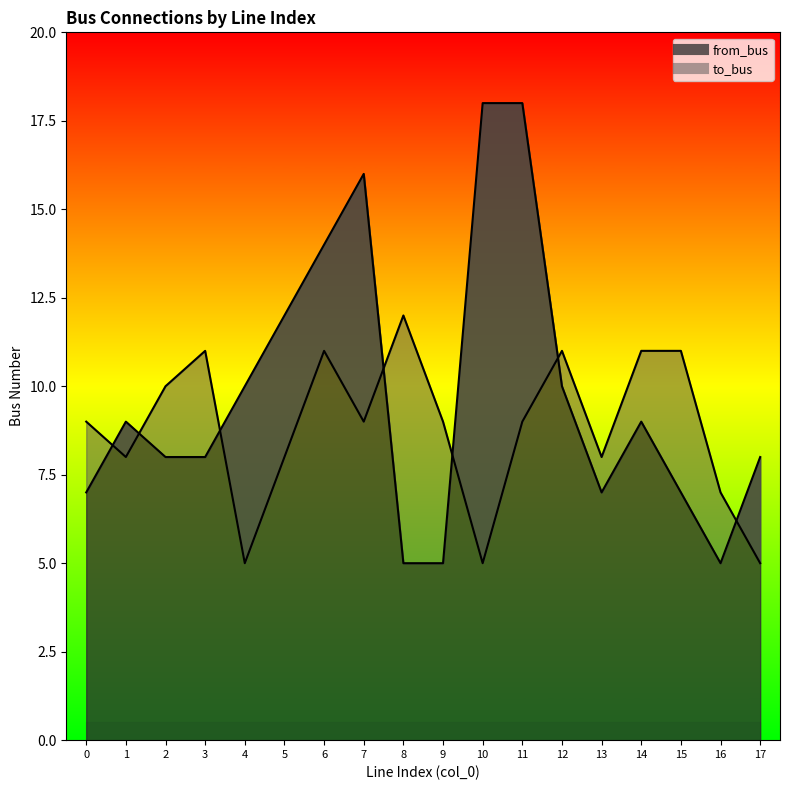

Does the chart have visible grid lines?

No